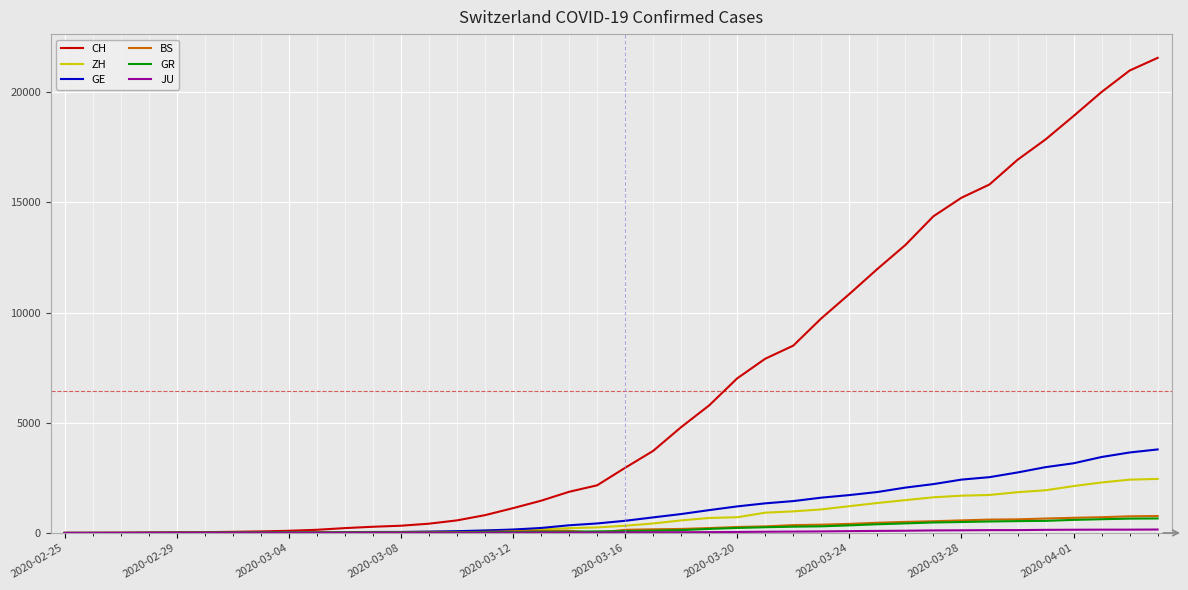

Which series has the largest total across all categories?

CH